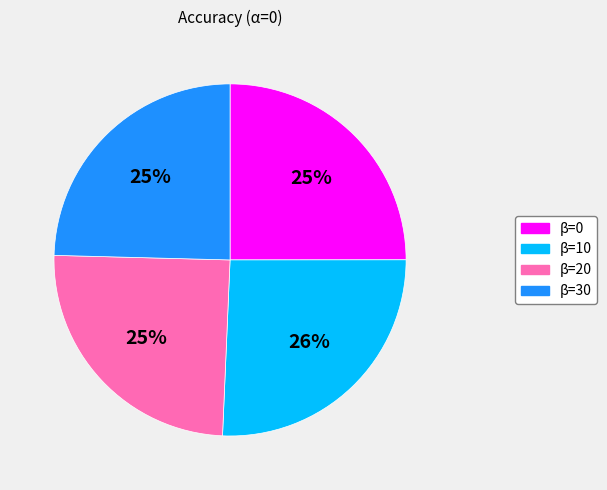

Is the sum of β=20 and β=30 greater than half?

No